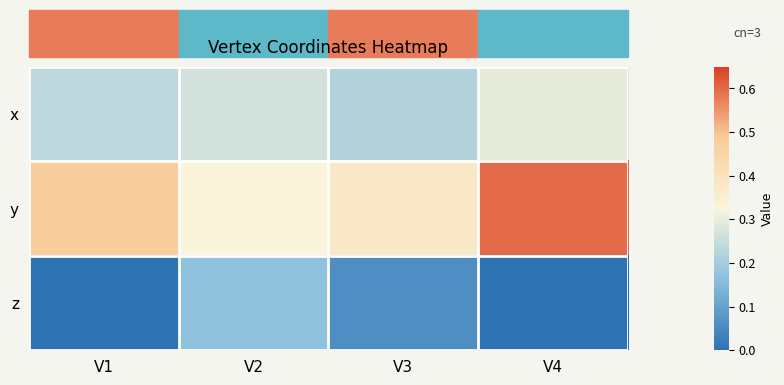

Reading left to right, extract all data points from this chart.

x: V1=0.2	V2=0.3	V3=0.2	V4=0.3
y: V1=0.5	V2=0.3	V3=0.4	V4=0.6
z: V1=0.0	V2=0.2	V3=0.1	V4=0.0